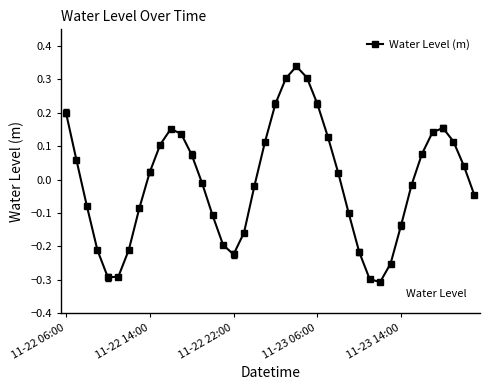

What is the difference between the maximum and minimum values?

0.6